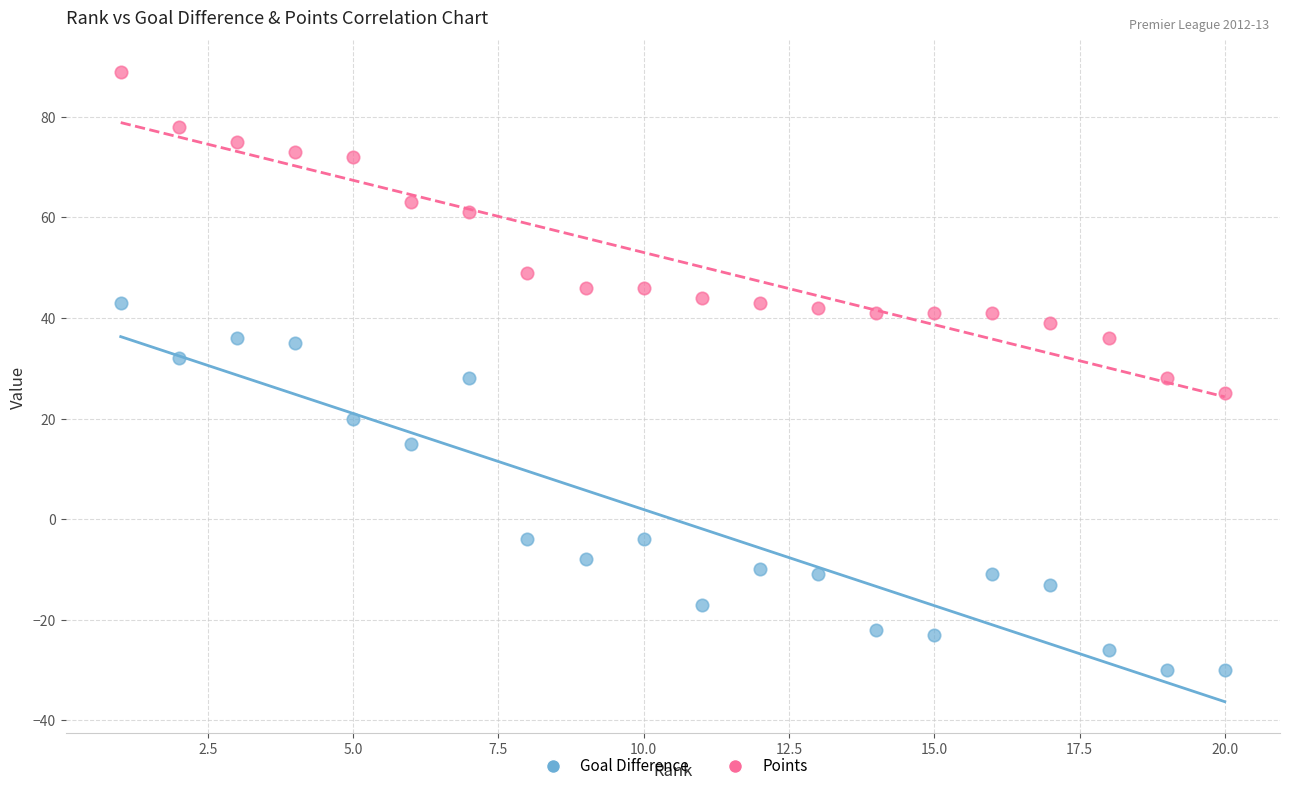

Which series contains the lowest Y value?

Goal Difference